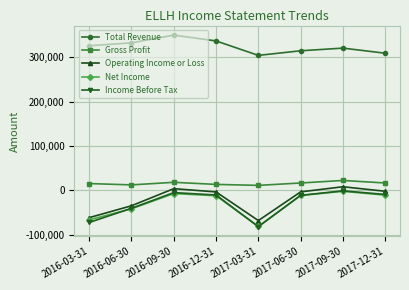

In Total Revenue, how many points are higher than both neighbors (excluding endpoints)?

2